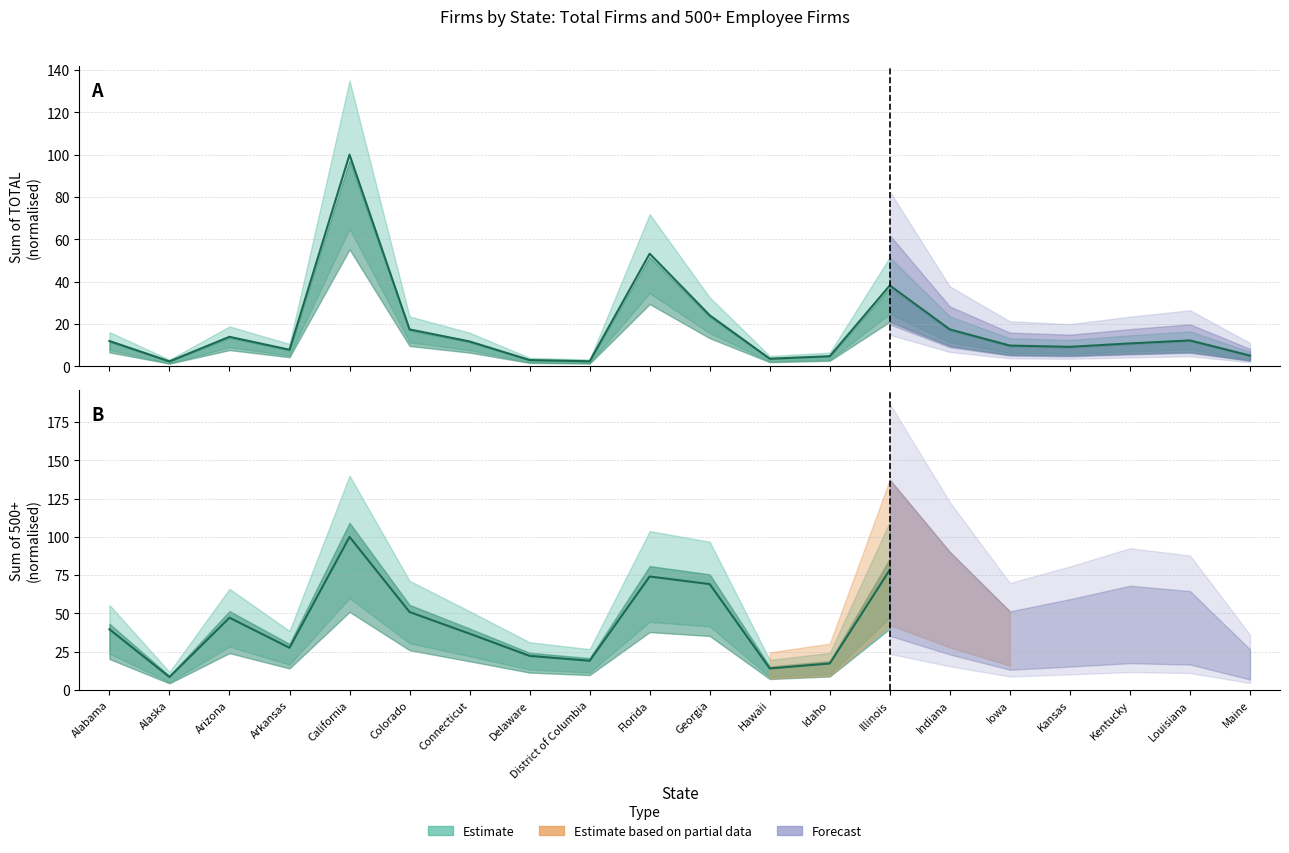

What is the maximum value shown in the chart?

100.0